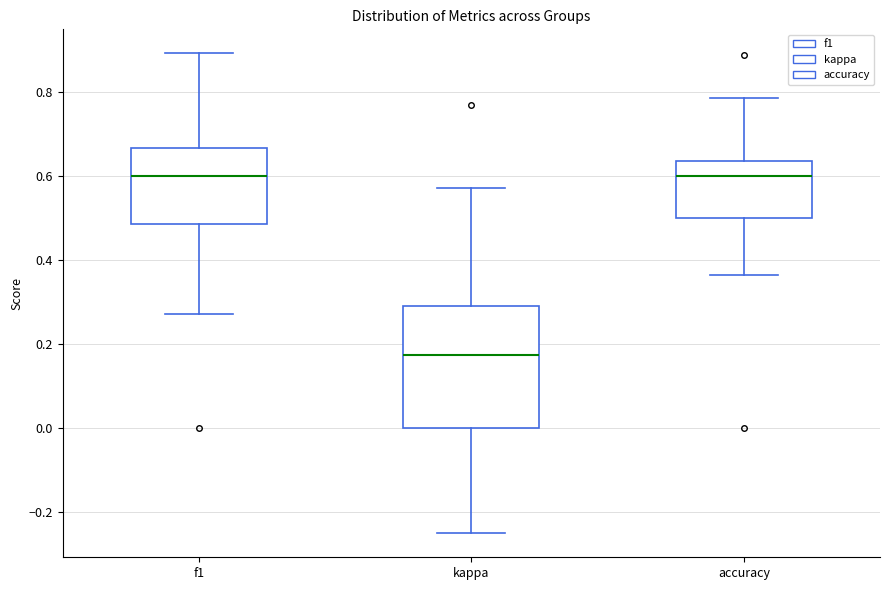

Comparing the boxes themselves (not the whiskers), which one is the tallest?

kappa